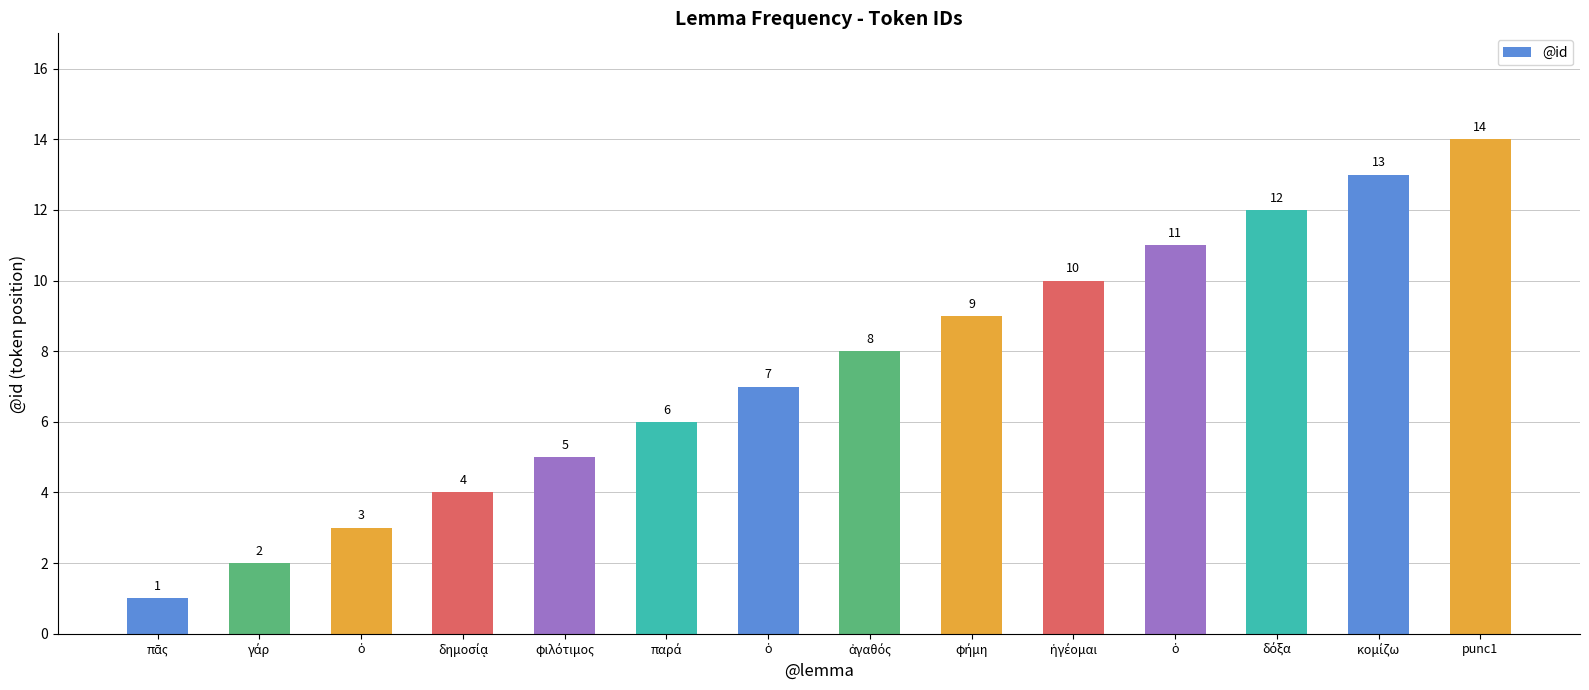

At which label does the data first exceed 8?

φήμη